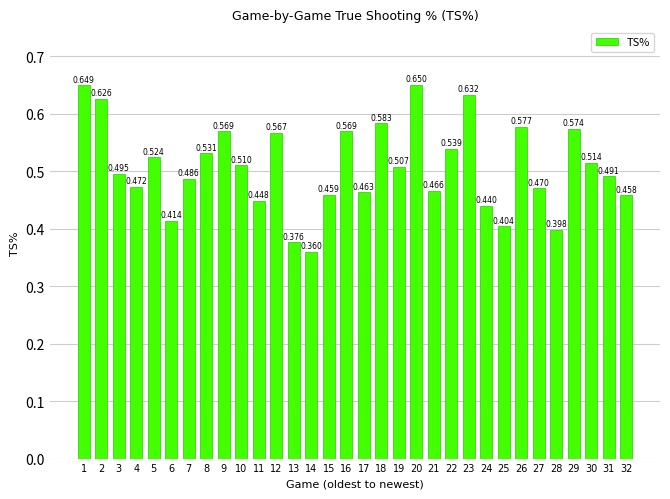

Are the bars grouped side by side (vs. stacked)?

No